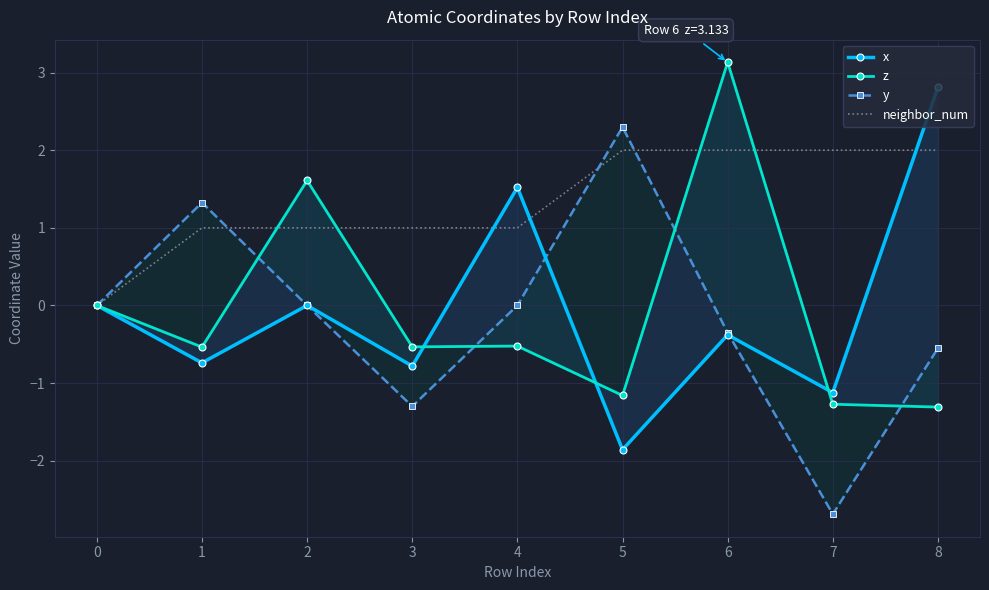

What is the total value across all series at 1?

1.0